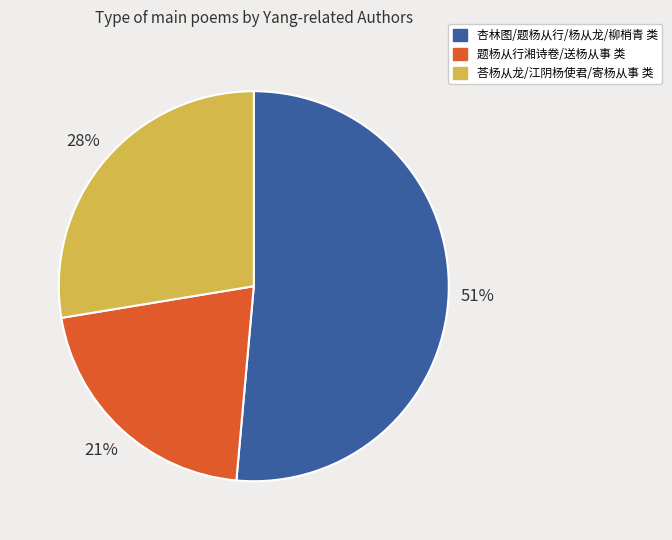

To the nearest percent, what portion does 题杨从行湘诗卷/送杨从事 类 represent?

21%